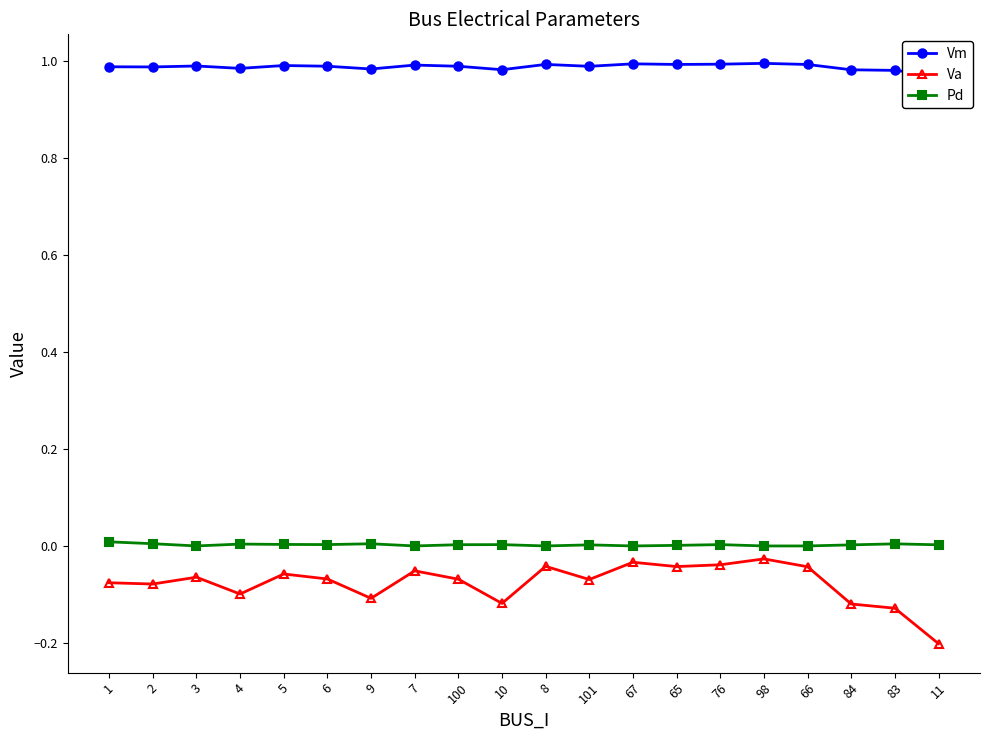

Where is the first local minimum for Va?

2